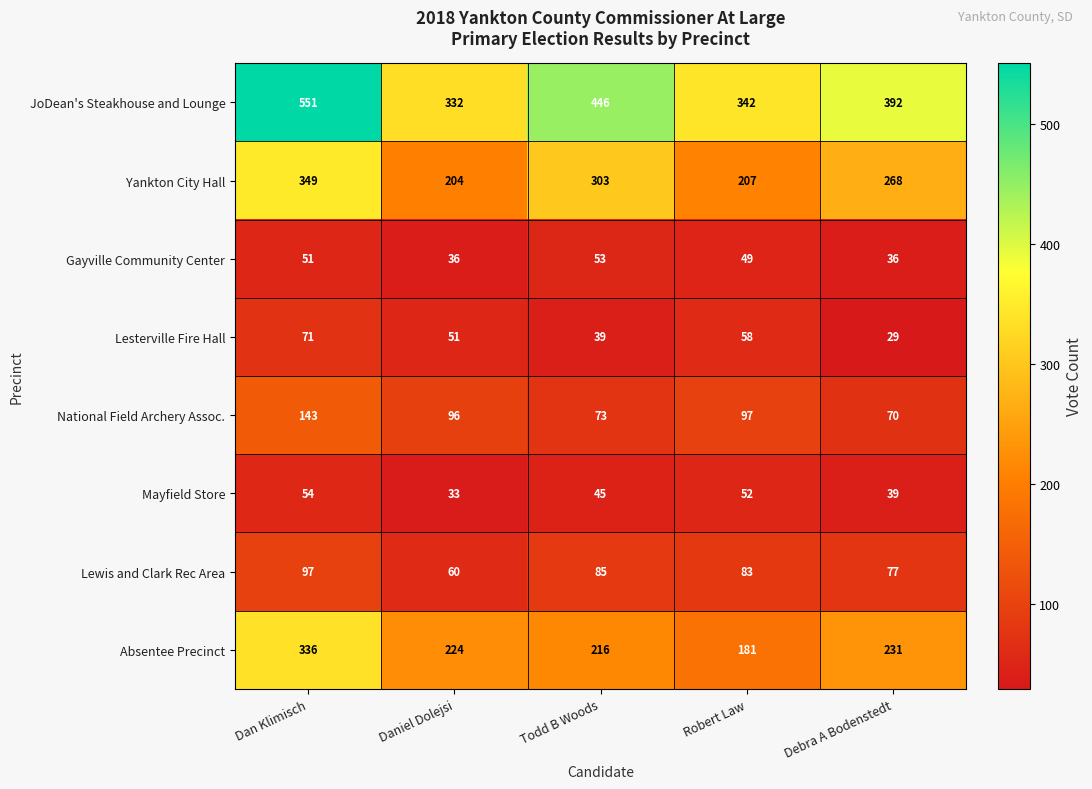

What is the difference between the maximum and minimum values in the Lewis and Clark Rec Area series?

37